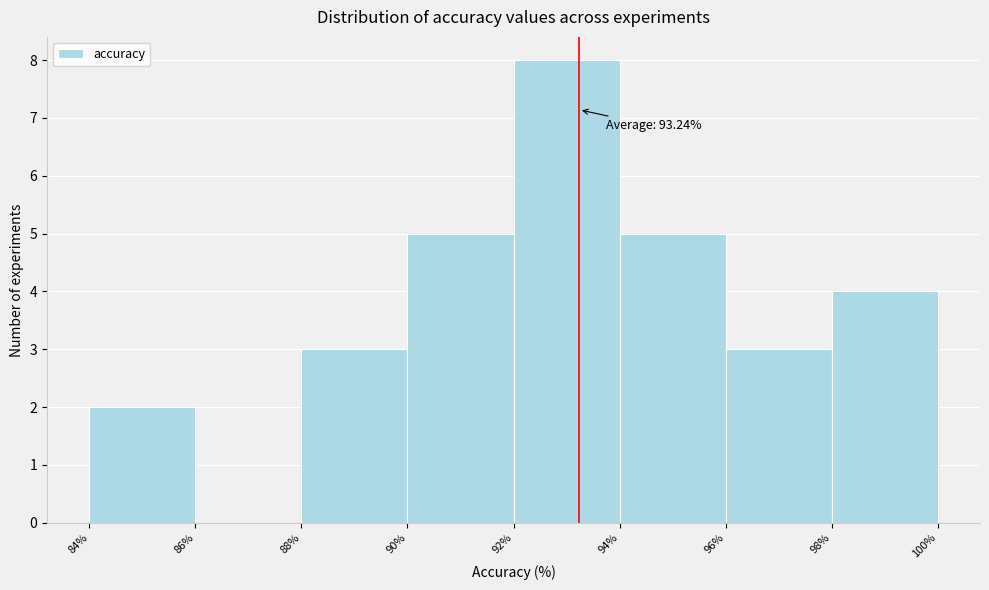

Which range on the x-axis has the tallest bar?

92% to 94%